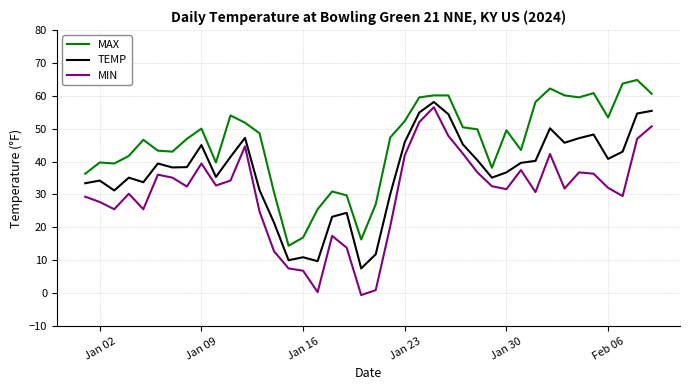

What is the sum of all TEMP values?

1468.1